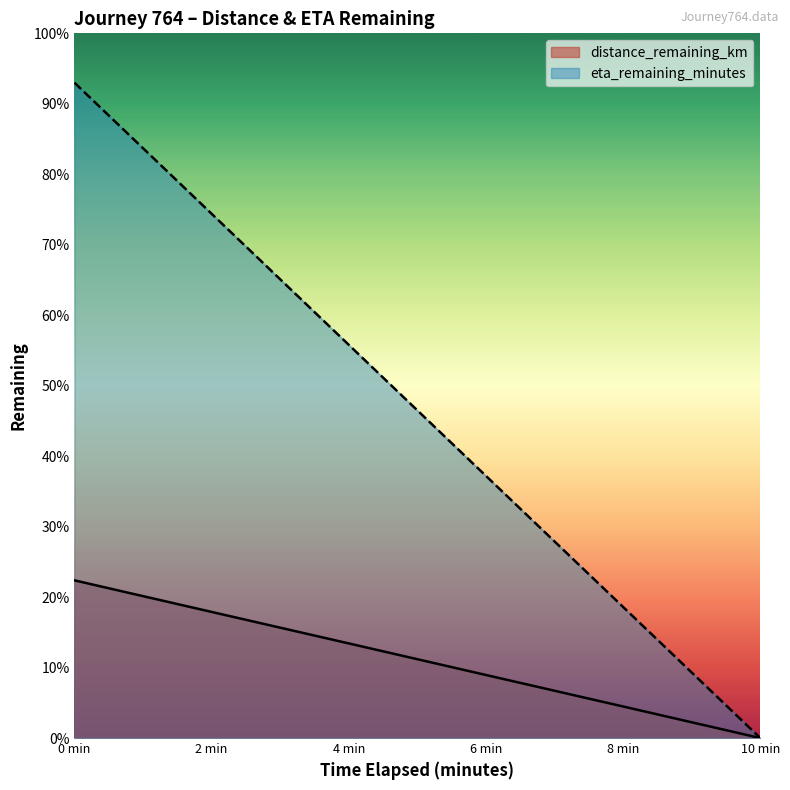

The distance_remaining_km series shows 1.2 at 6 min. True or false?

False